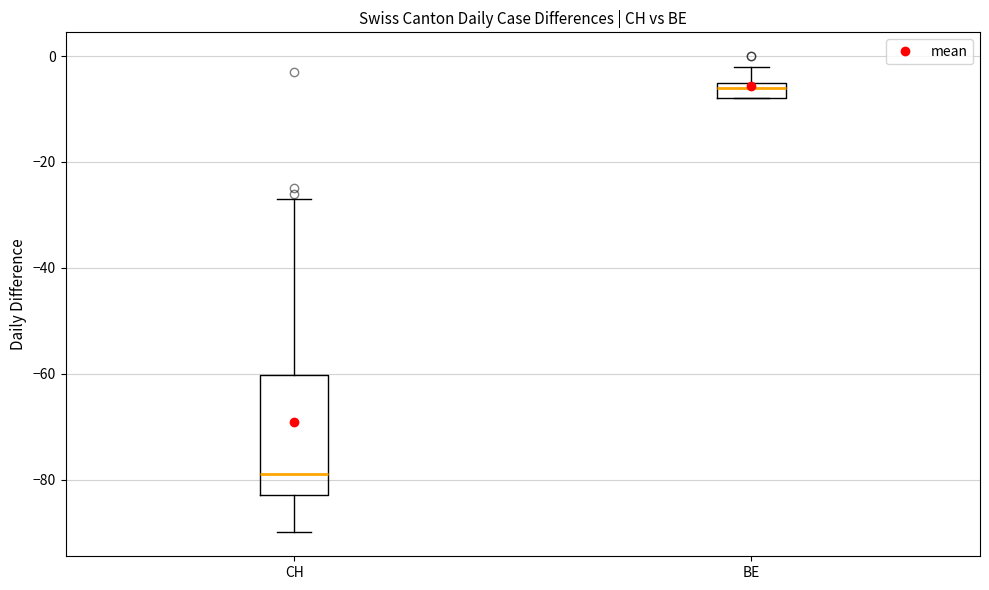

Which box has the highest median line?

BE